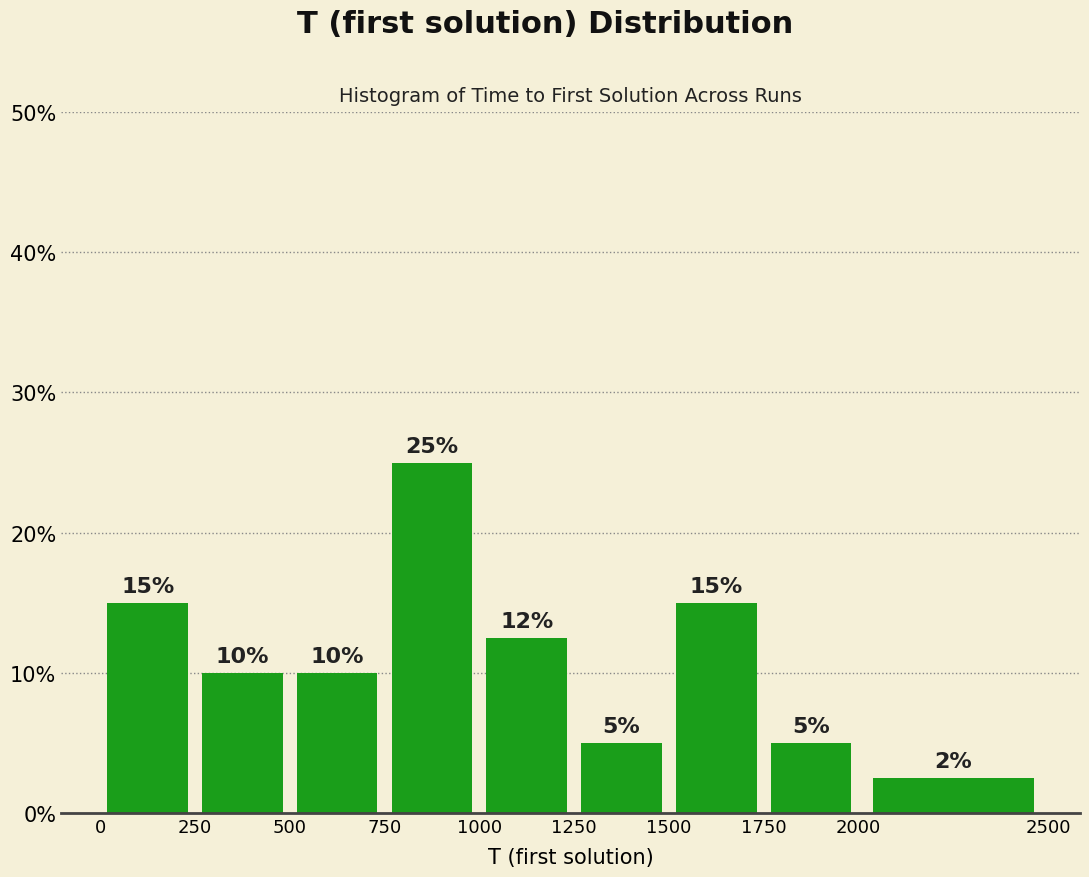

Which range on the x-axis has the tallest bar?

750 to 1000